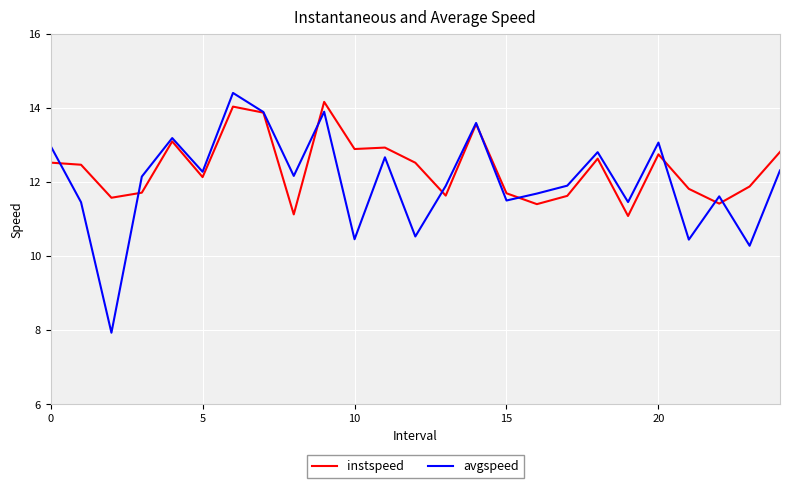

What is the lowest value of the avgspeed series?

7.9